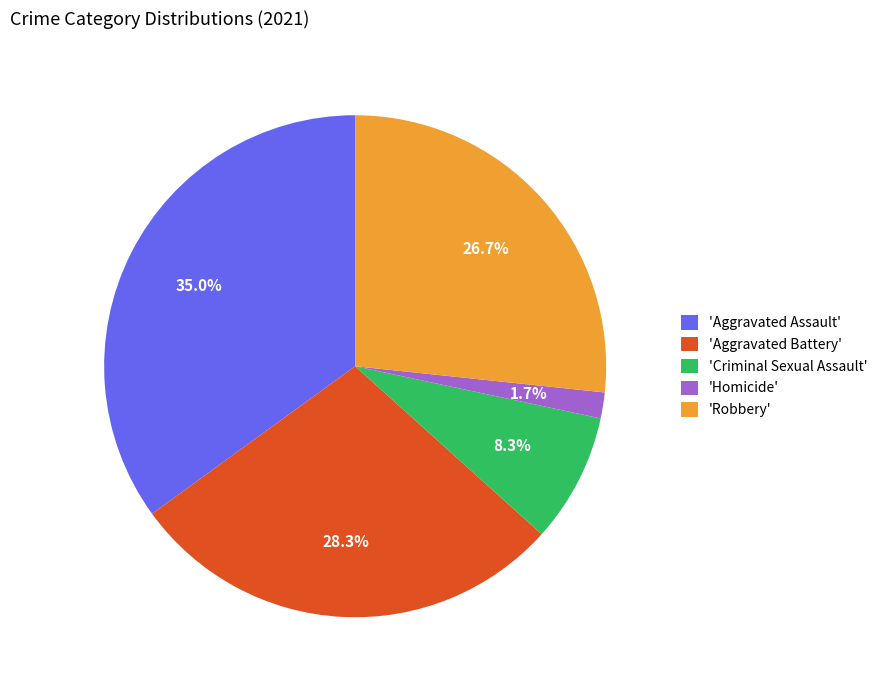

What is the largest slice in the pie chart?

'Aggravated Assault'